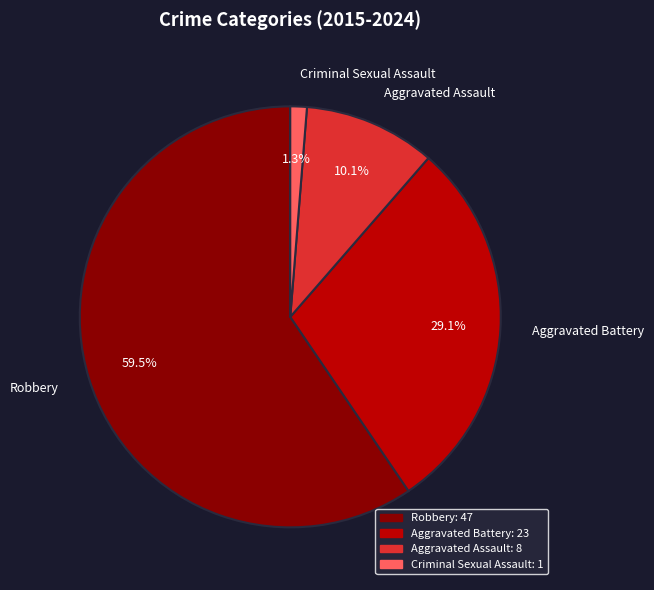

How many segments does this pie chart have?

4